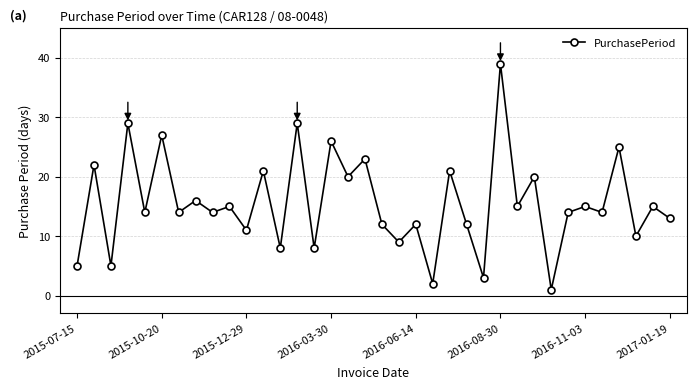

How many lines are shown in the chart?

1